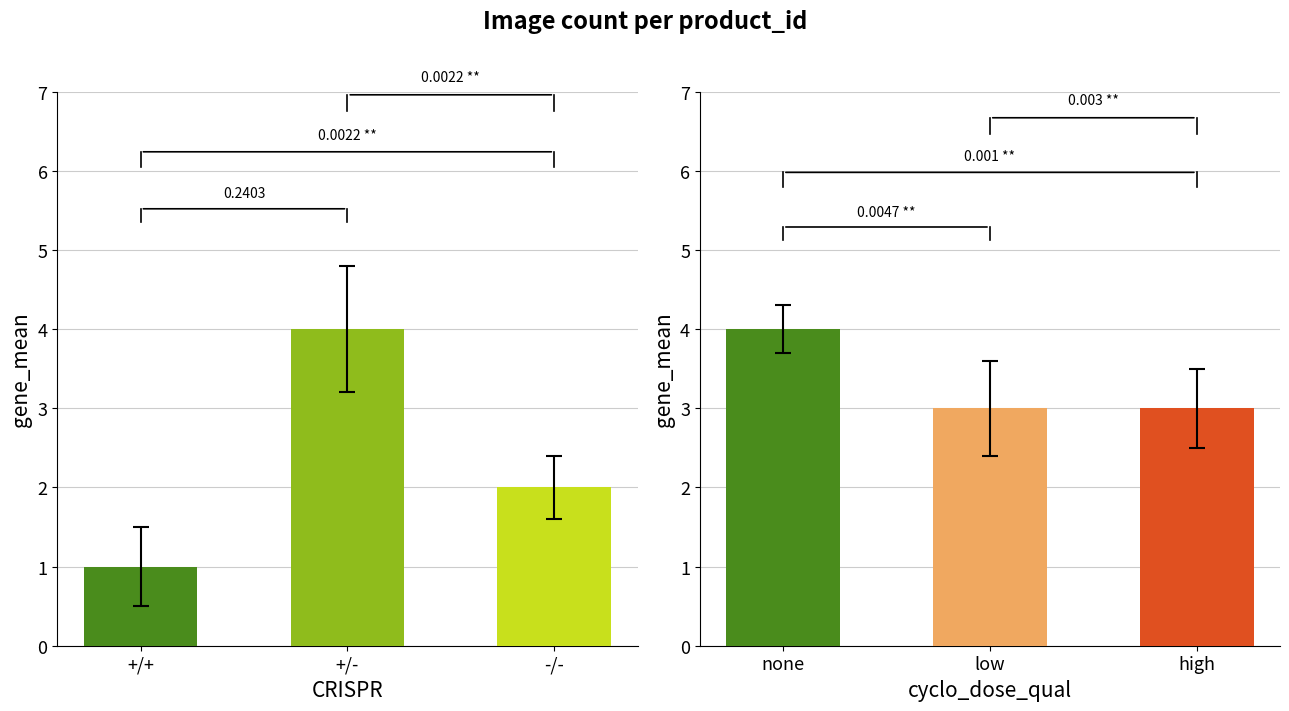

Are the bars grouped side by side (vs. stacked)?

No